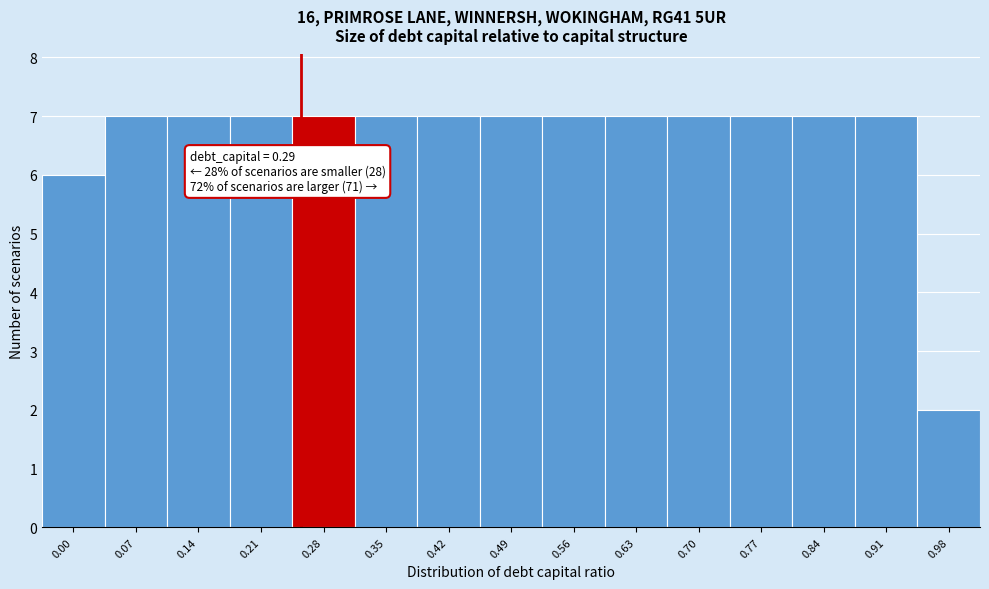

Reading left to right, list all the values displayed in this chart.

6	7	7	7	7	7	7	7	7	7	7	7	7	7	2